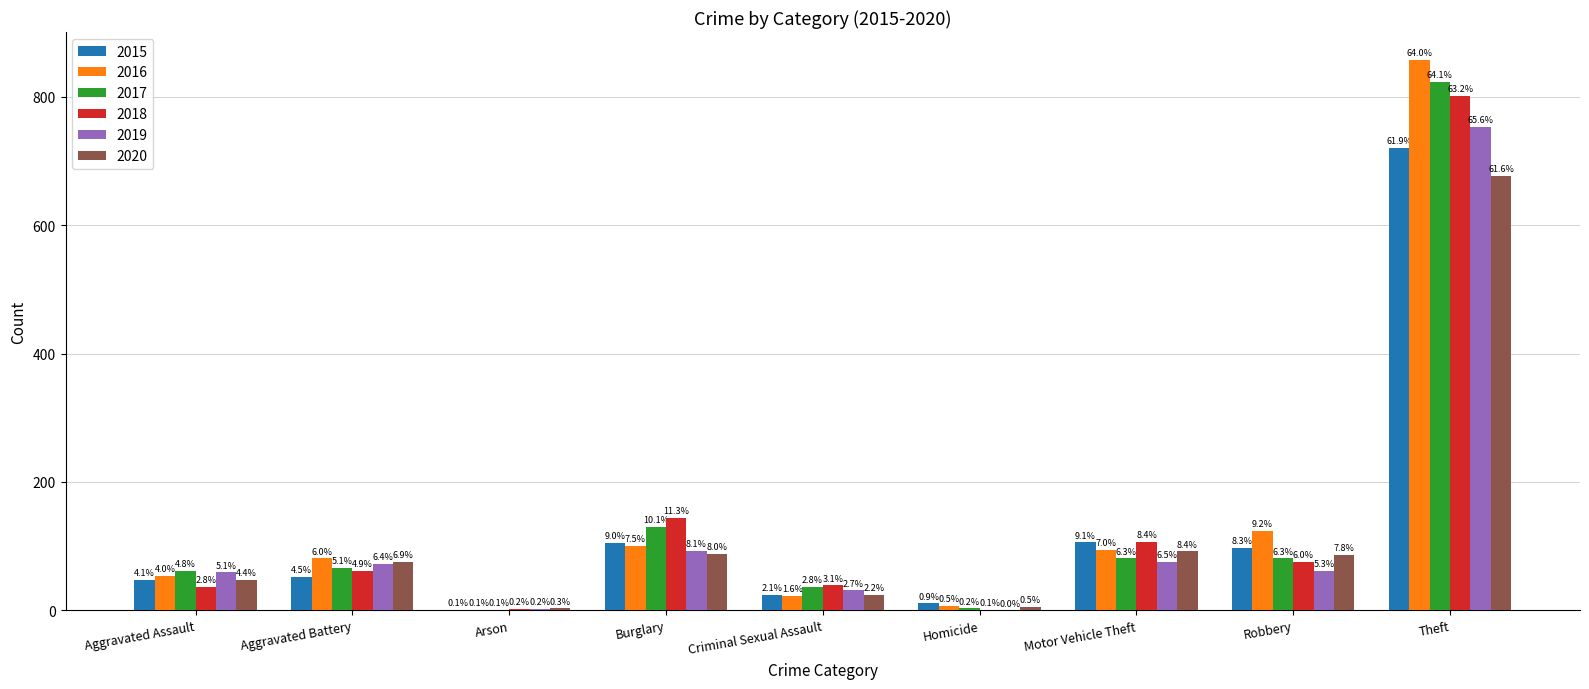

What is the average value of the 2018 series?

141